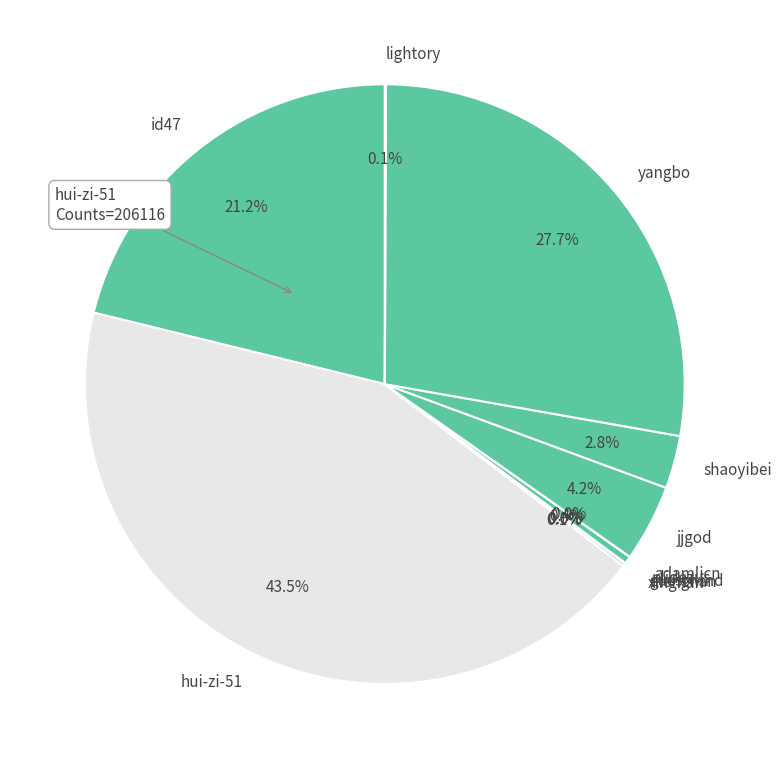

Which slice is the largest?

hui-zi-51